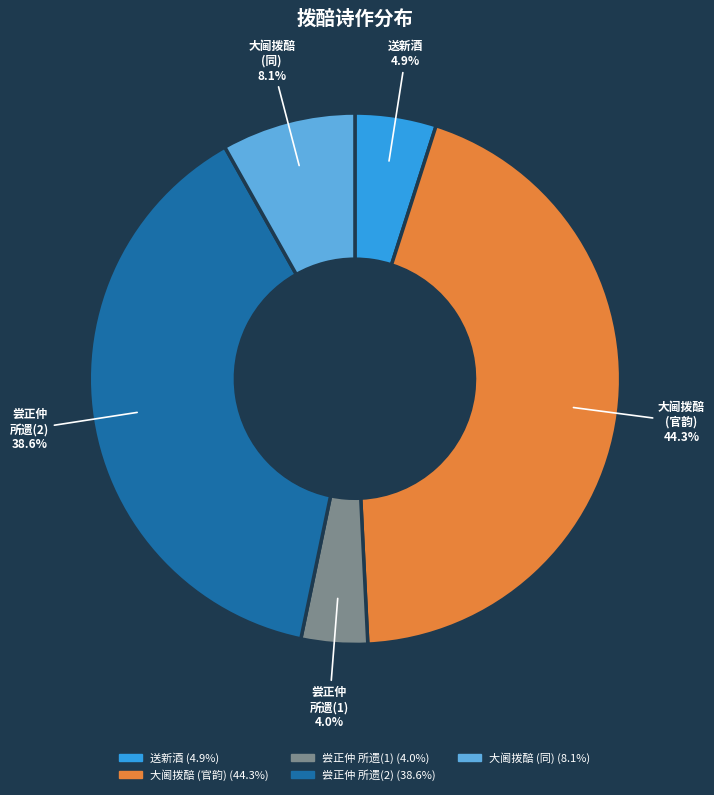

How many segments does this pie chart have?

5